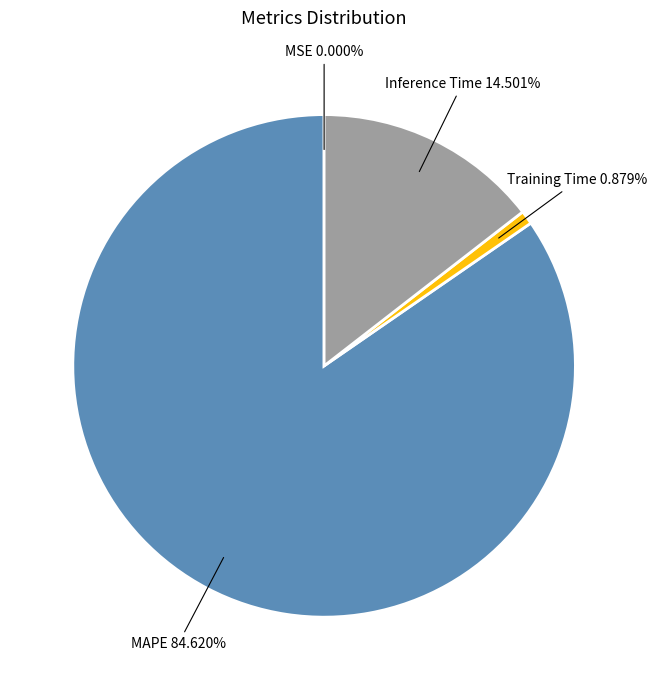

Does MAPE account for over 50% of the chart?

Yes